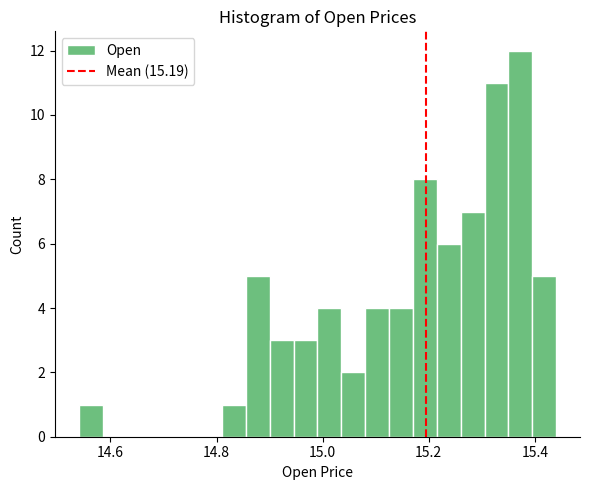

Around what value on the x-axis is the tallest bar? Give the approximate position of its centre, as read against the axis.

15.38